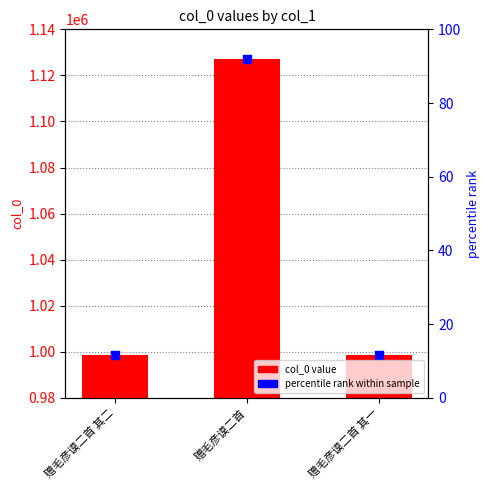

What is the change in value from 赠毛彦谟二首 to 赠毛彦谟二首 其一?

-128848